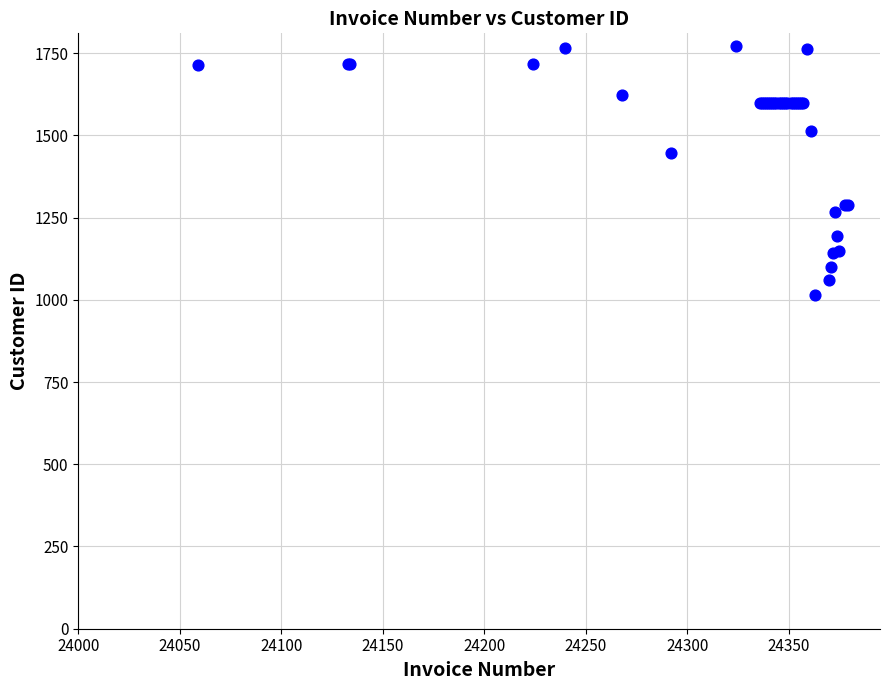

What Y value in the scatter plot is closest to 1392?

1446